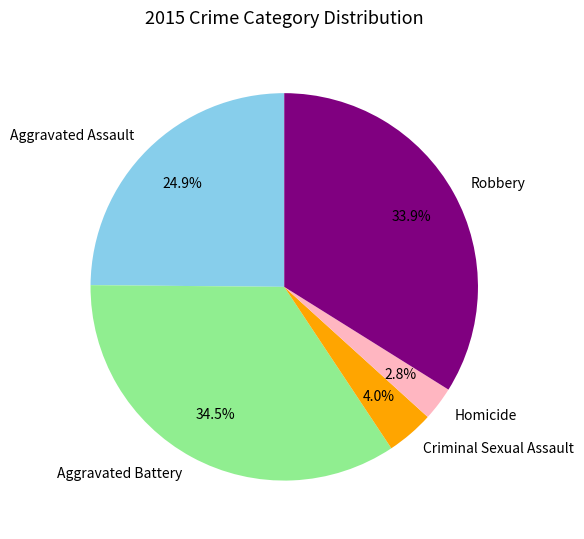

What is the total percentage of Aggravated Assault and Aggravated Battery?

59.3%